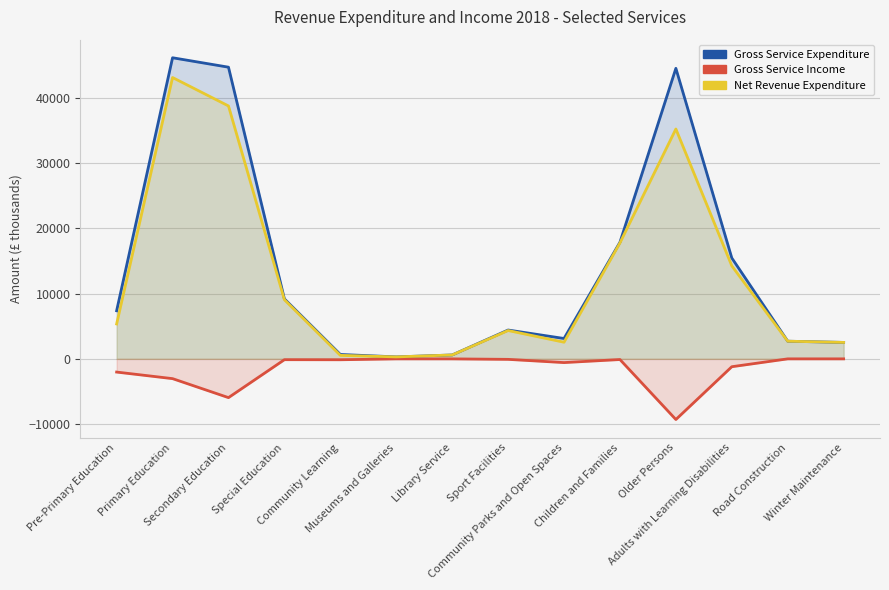

Is the value of Gross Service Income at Secondary Education greater than the value of Net Revenue Expenditure at Pre-Primary Education?

No